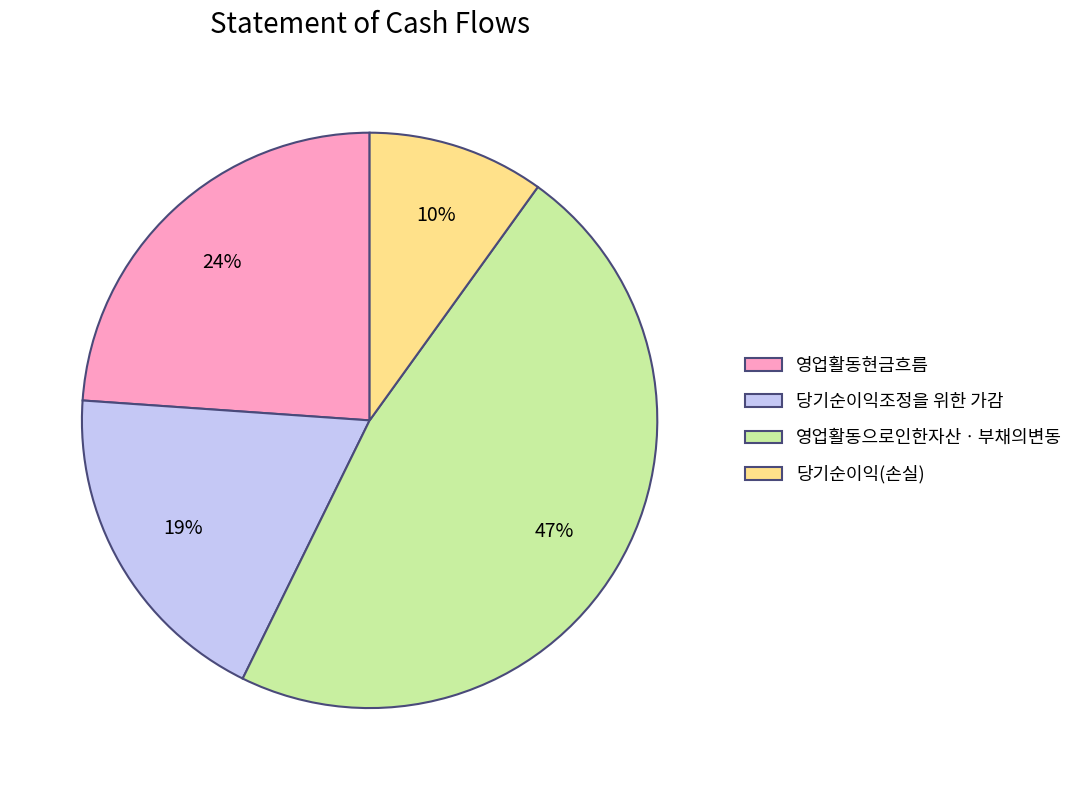

What is the ratio of the value at 영업활동현금흐름 to the value at 당기순이익(손실)?

2.4